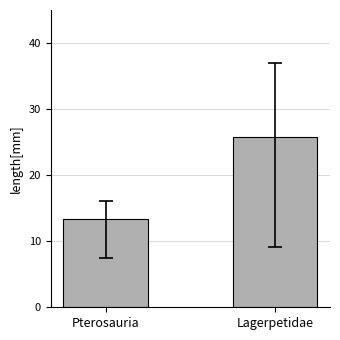

Is it true that the value at Lagerpetidae is 10.4?

False